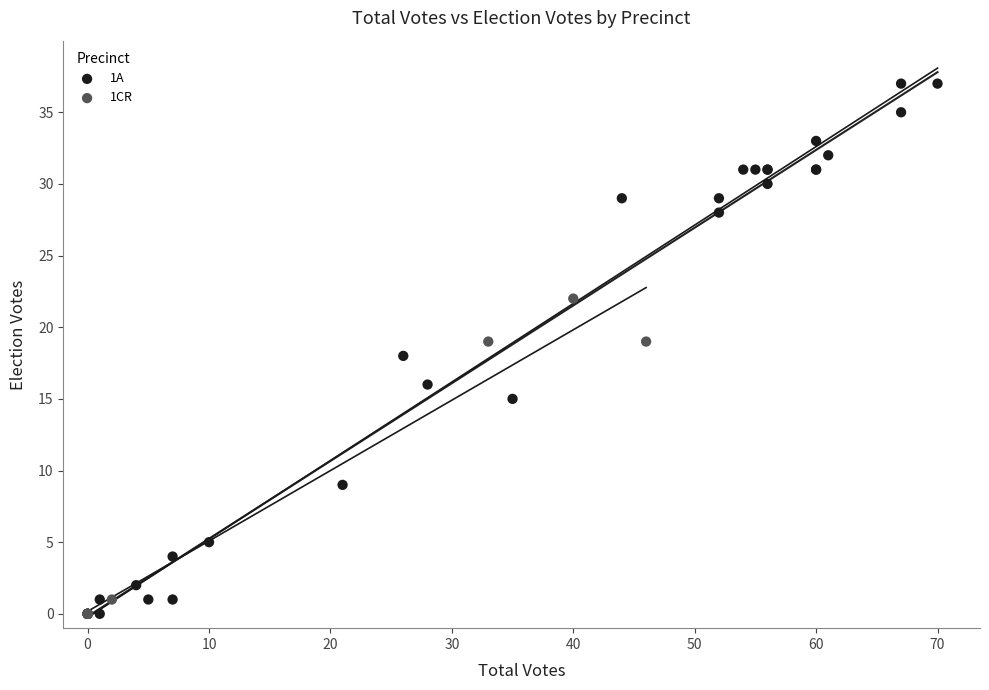

Which series reaches the maximum Y coordinate?

1A